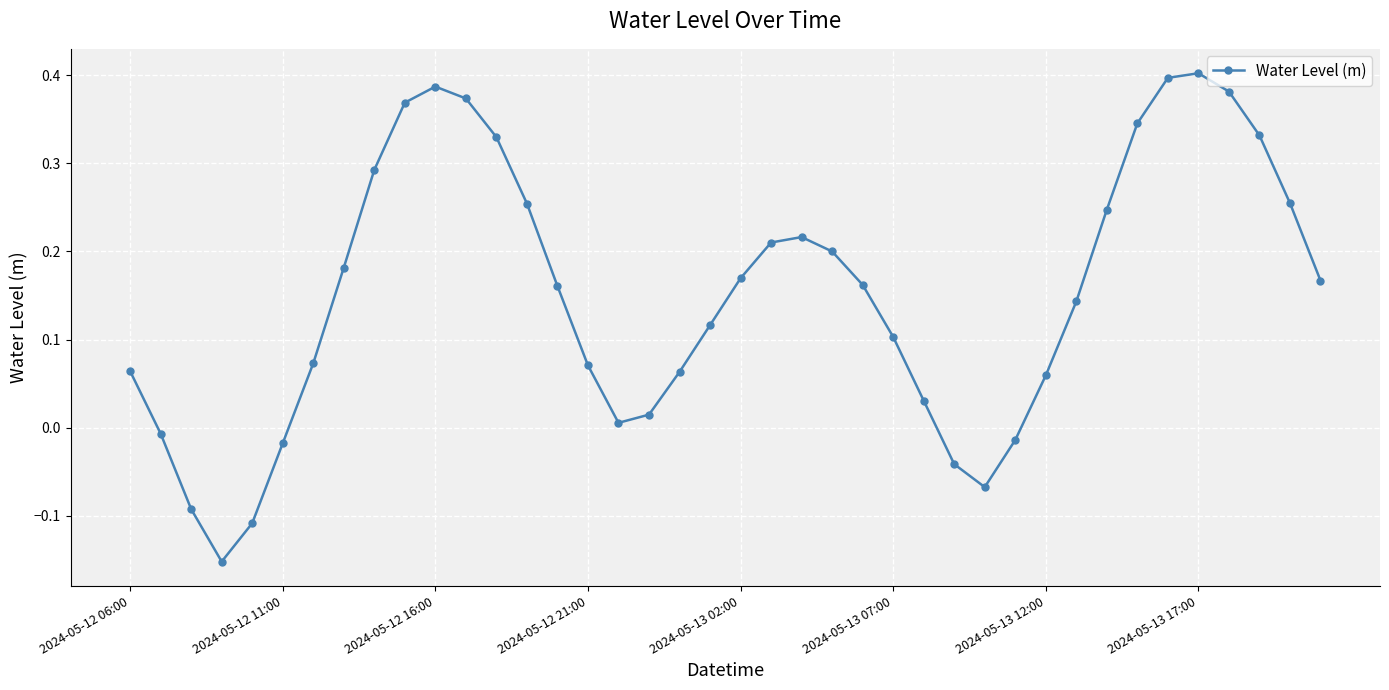

True or false: the data has more than 1 interior local peaks.

True